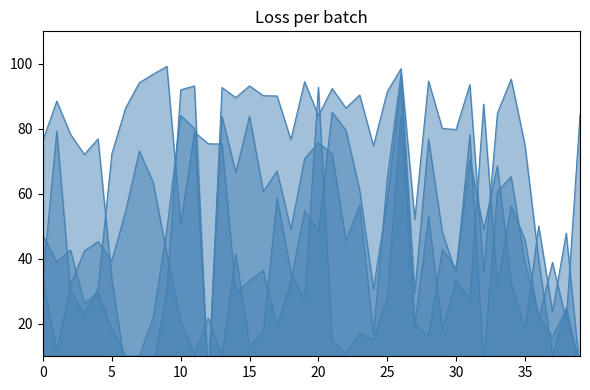

What is the approximate value of 0429_line at 39?

6.8